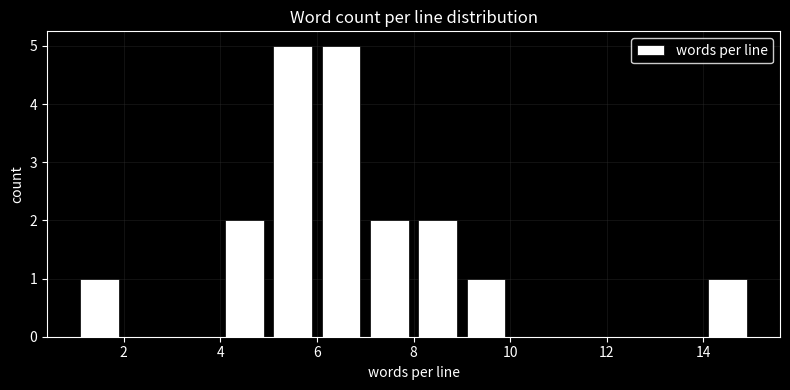

What is the height of the bar covering 14 to 15 on the x-axis? The values are not printed on the chart, so give them approximately, as read against the axis.

1